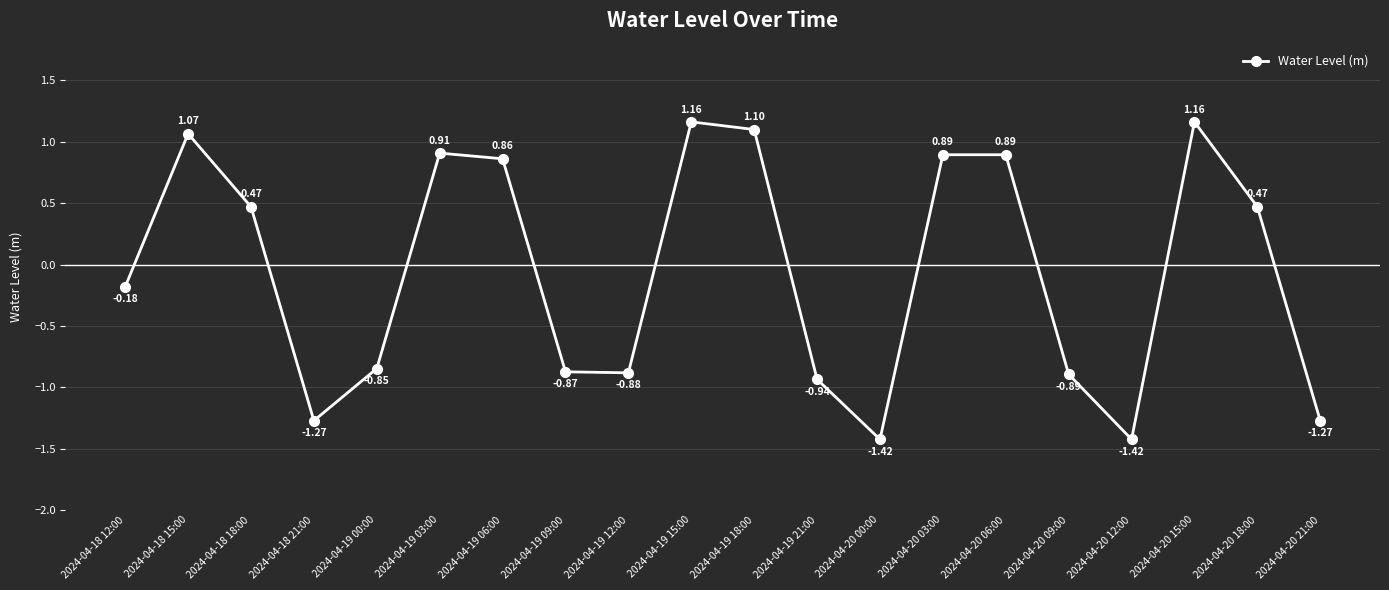

True or false: the data has more than 0 interior local peaks.

True